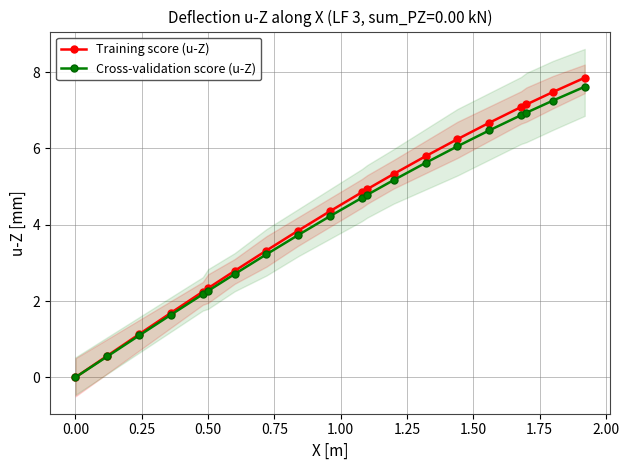

Is the value of Training score (u-Z) at 0.50 greater than the value of Cross-validation score (u-Z) at 0.00?

Yes